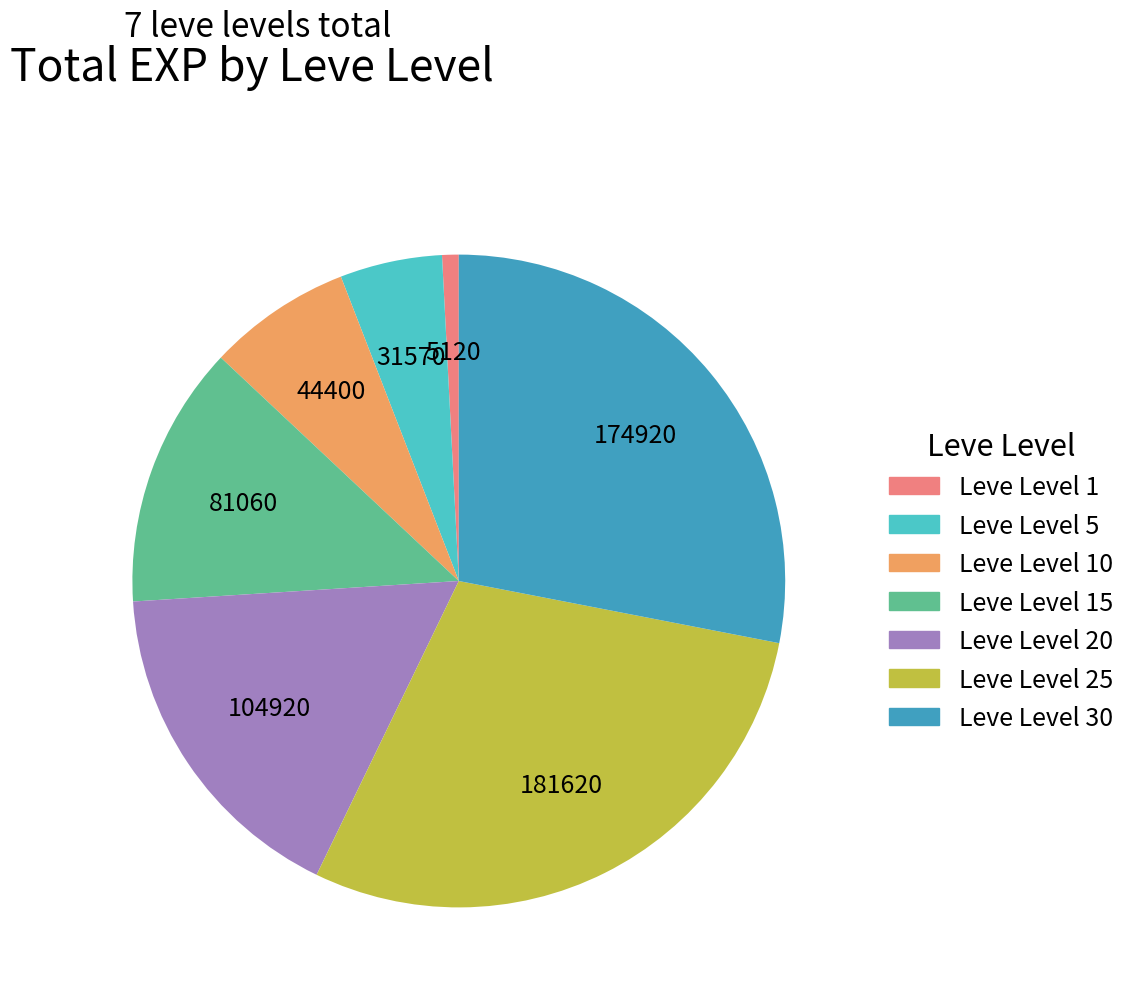

Does any single category account for the majority?

No